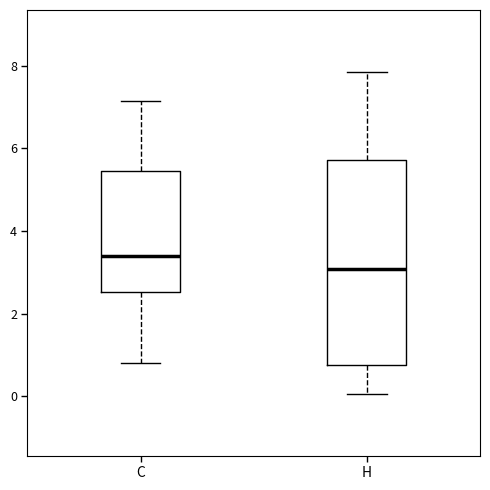

Which box's median line is the highest?

C